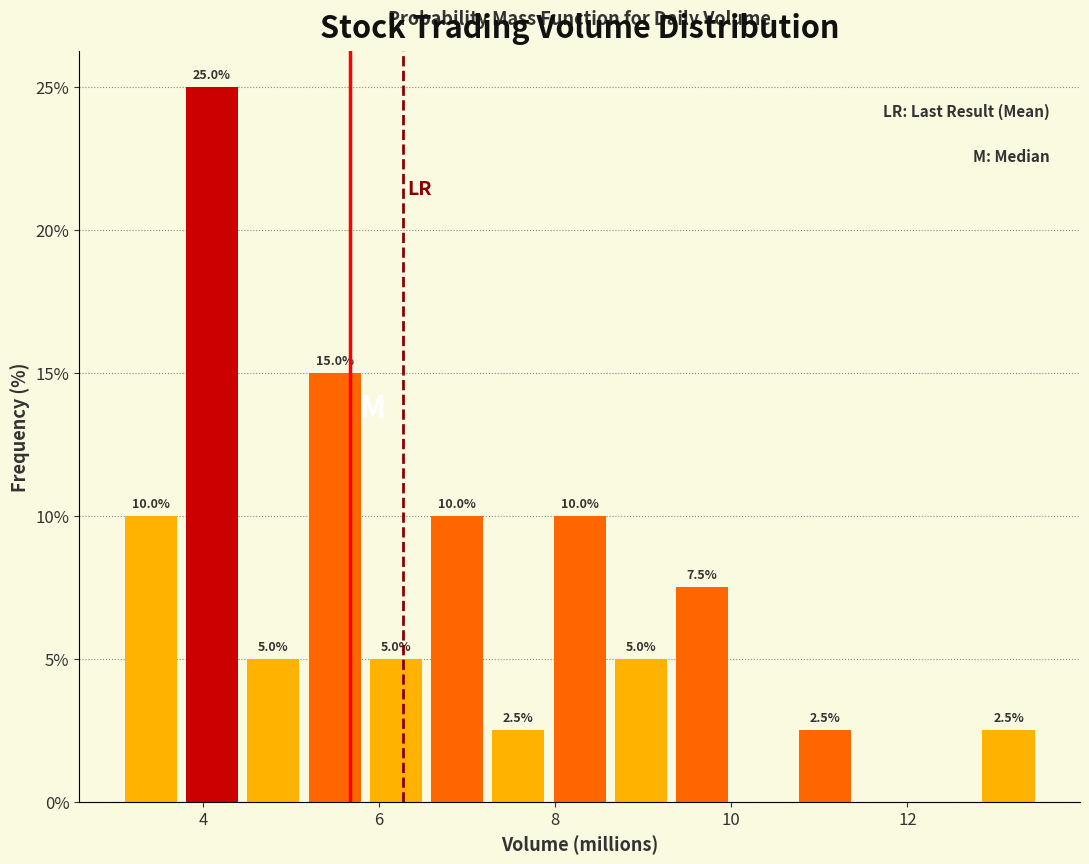

Around what value on the x-axis is the tallest bar? Give the approximate position of its centre, as read against the axis.

4.2